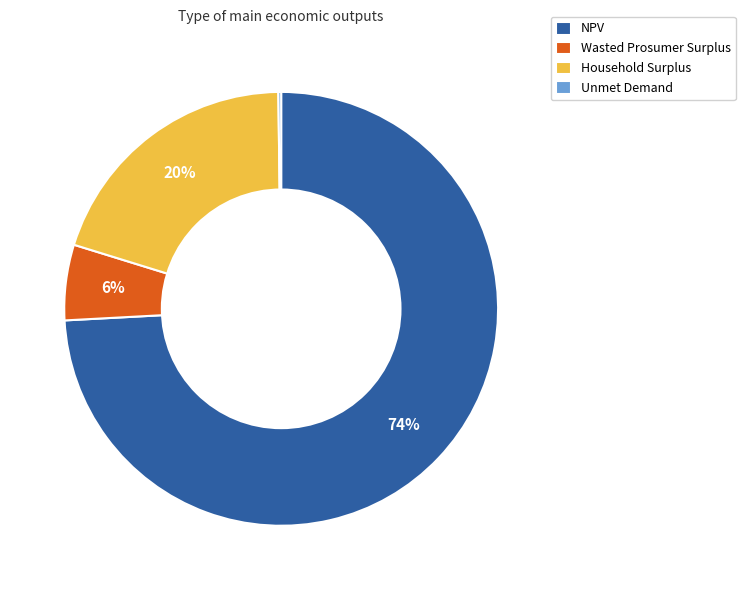

Between NPV and Wasted Prosumer Surplus, which is larger?

NPV